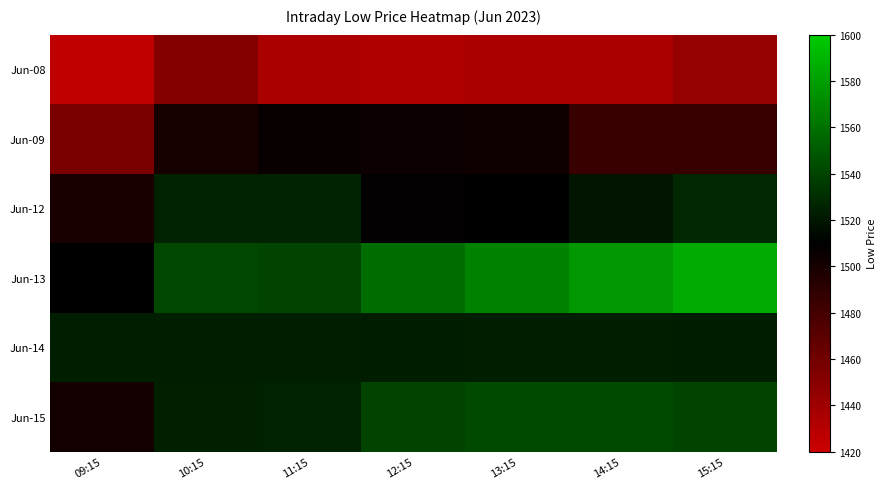

How many data points does each series have?

7